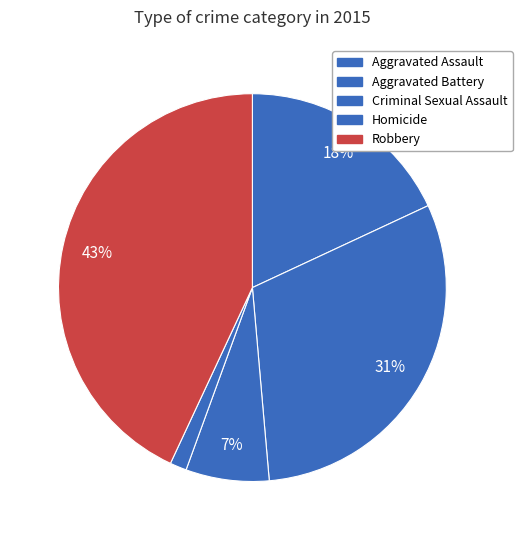

What is the largest slice in the pie chart?

Robbery